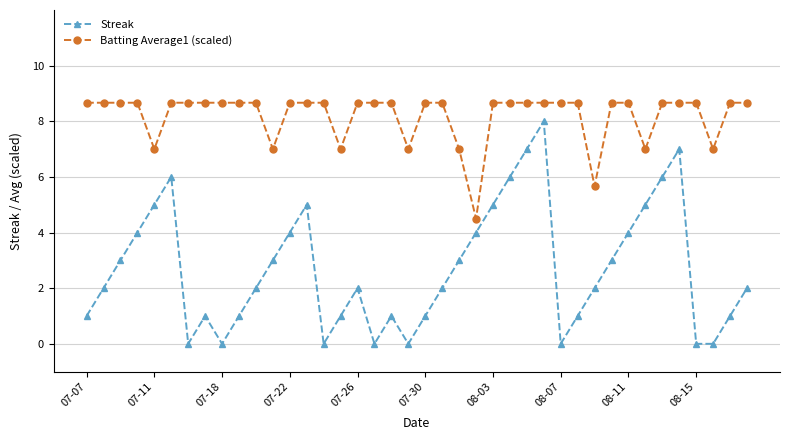

Which series has the widest spread of values?

Streak